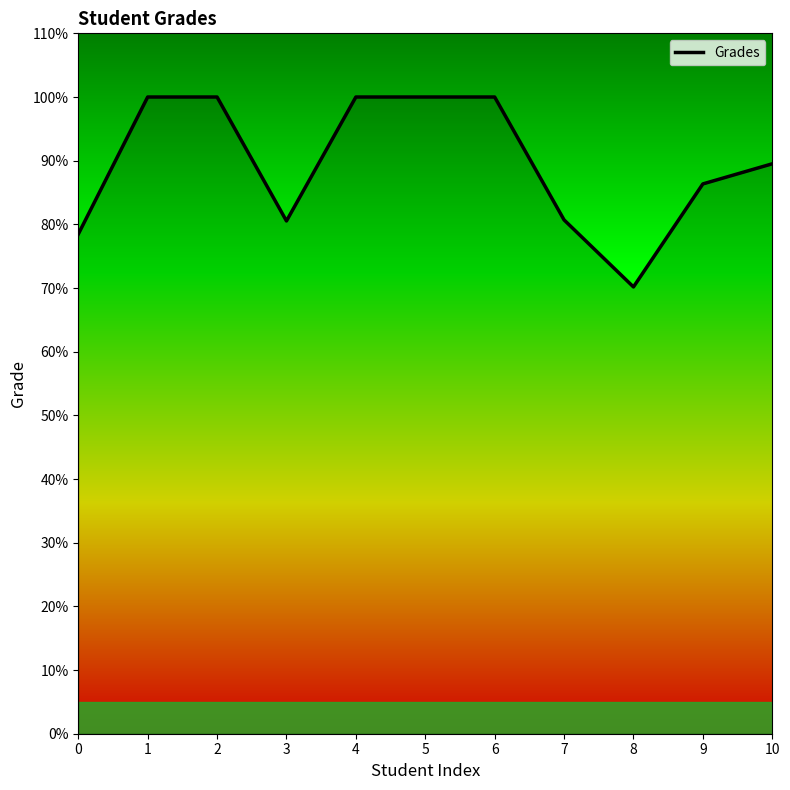

How many distinct data groups are displayed?

1